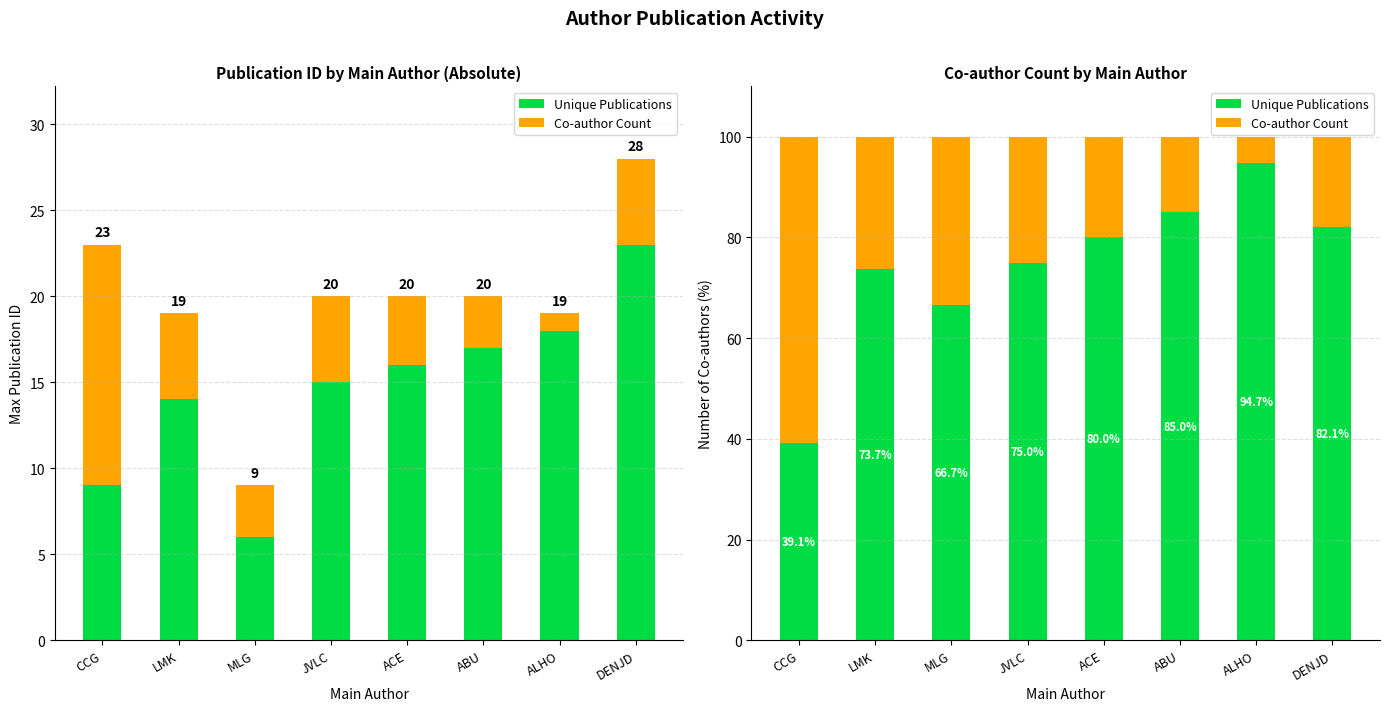

Rank the categories by Unique Publications value from lowest to highest.

CCG, MLG, LMK, JVLC, ACE, DENJD, ABU, ALHO